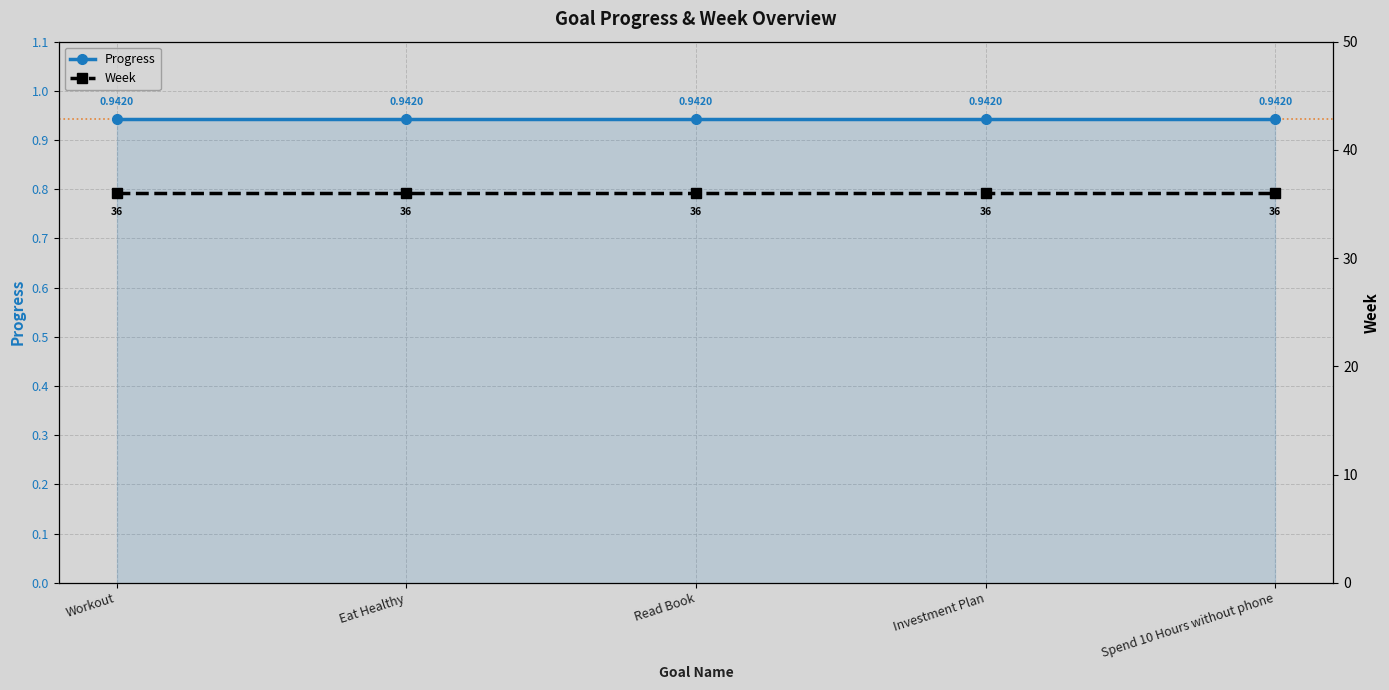

Which series has the largest total across all categories?

Week